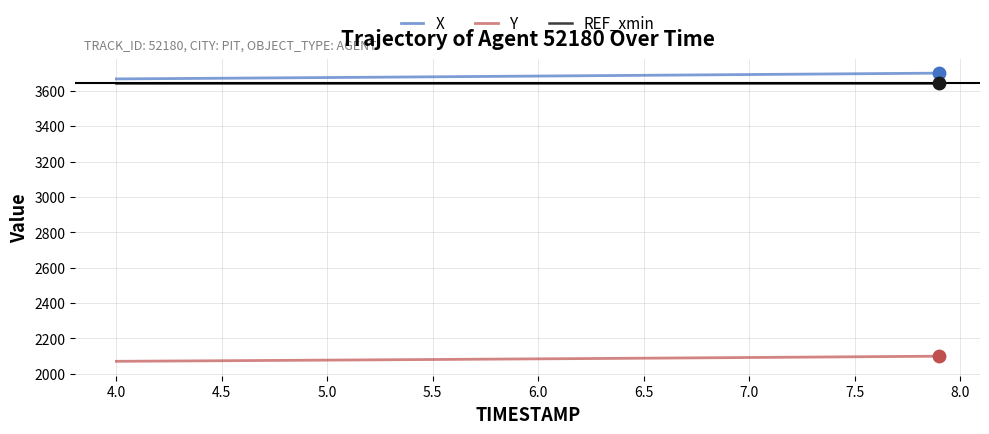

At how many categories does at least one series exceed 3502?

40